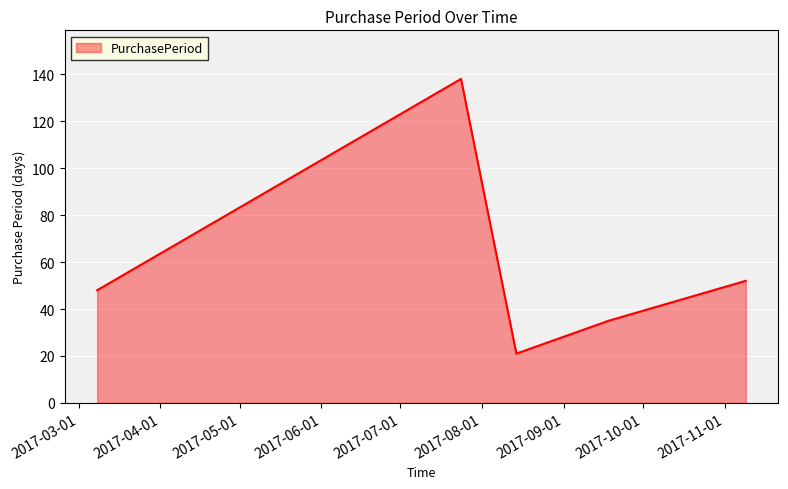

How many interior local peaks (higher than both neighbors) does the data have?

1